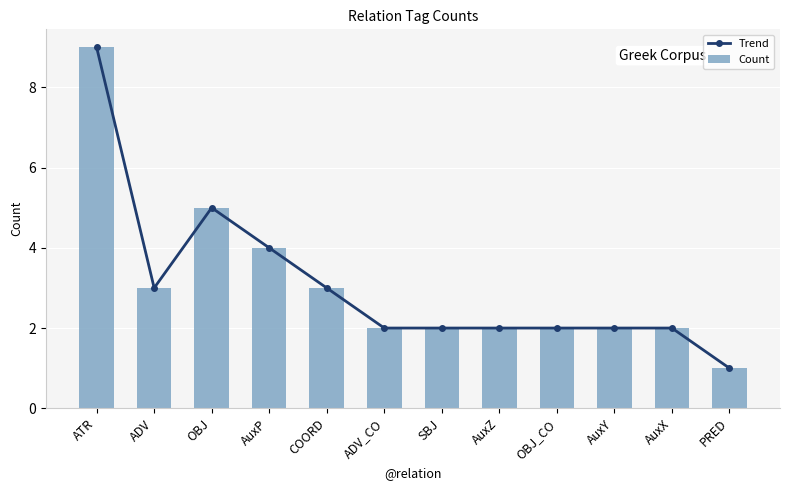

Rank the series by their maximum value, from lowest to highest.

Trend, Count